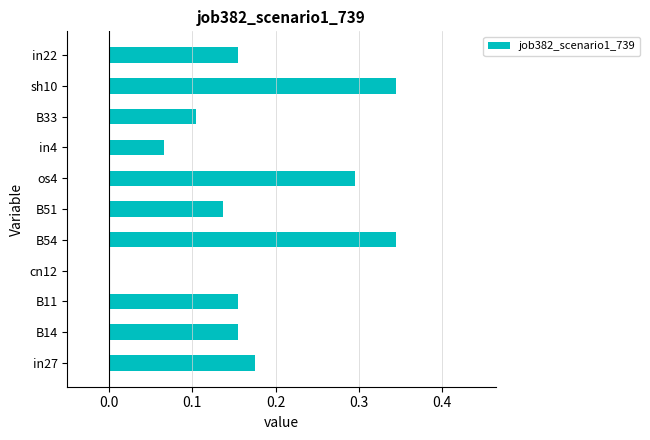

Between B11 and in27, which is larger?

in27